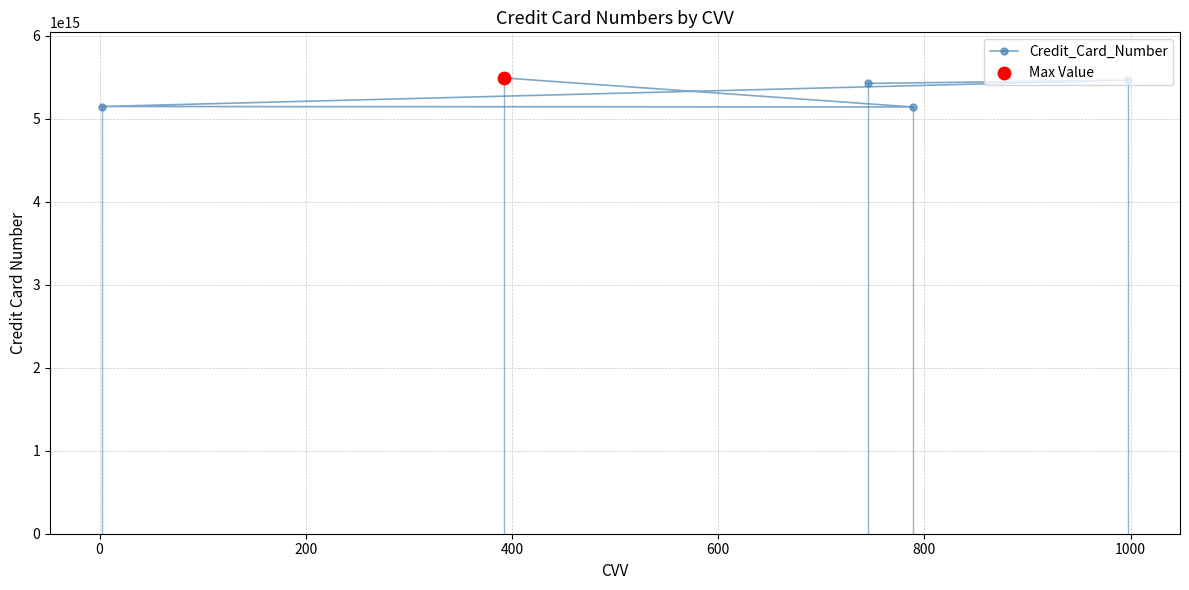

Approximately how many times larger is the value at 400 compared to 600?

1.0